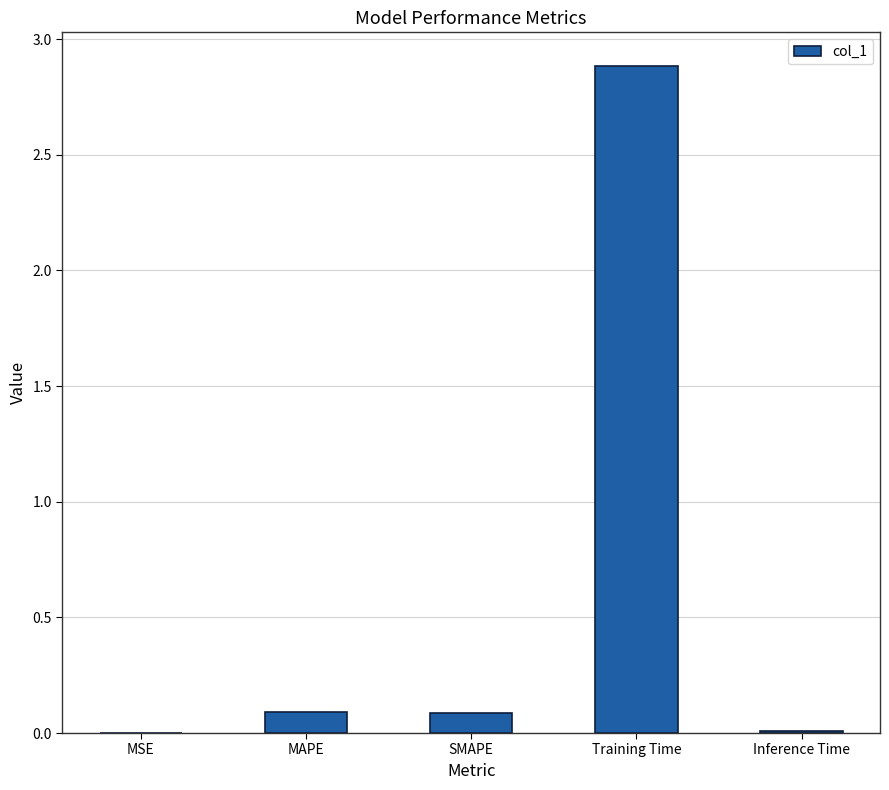

Read the value at Training Time.

2.9